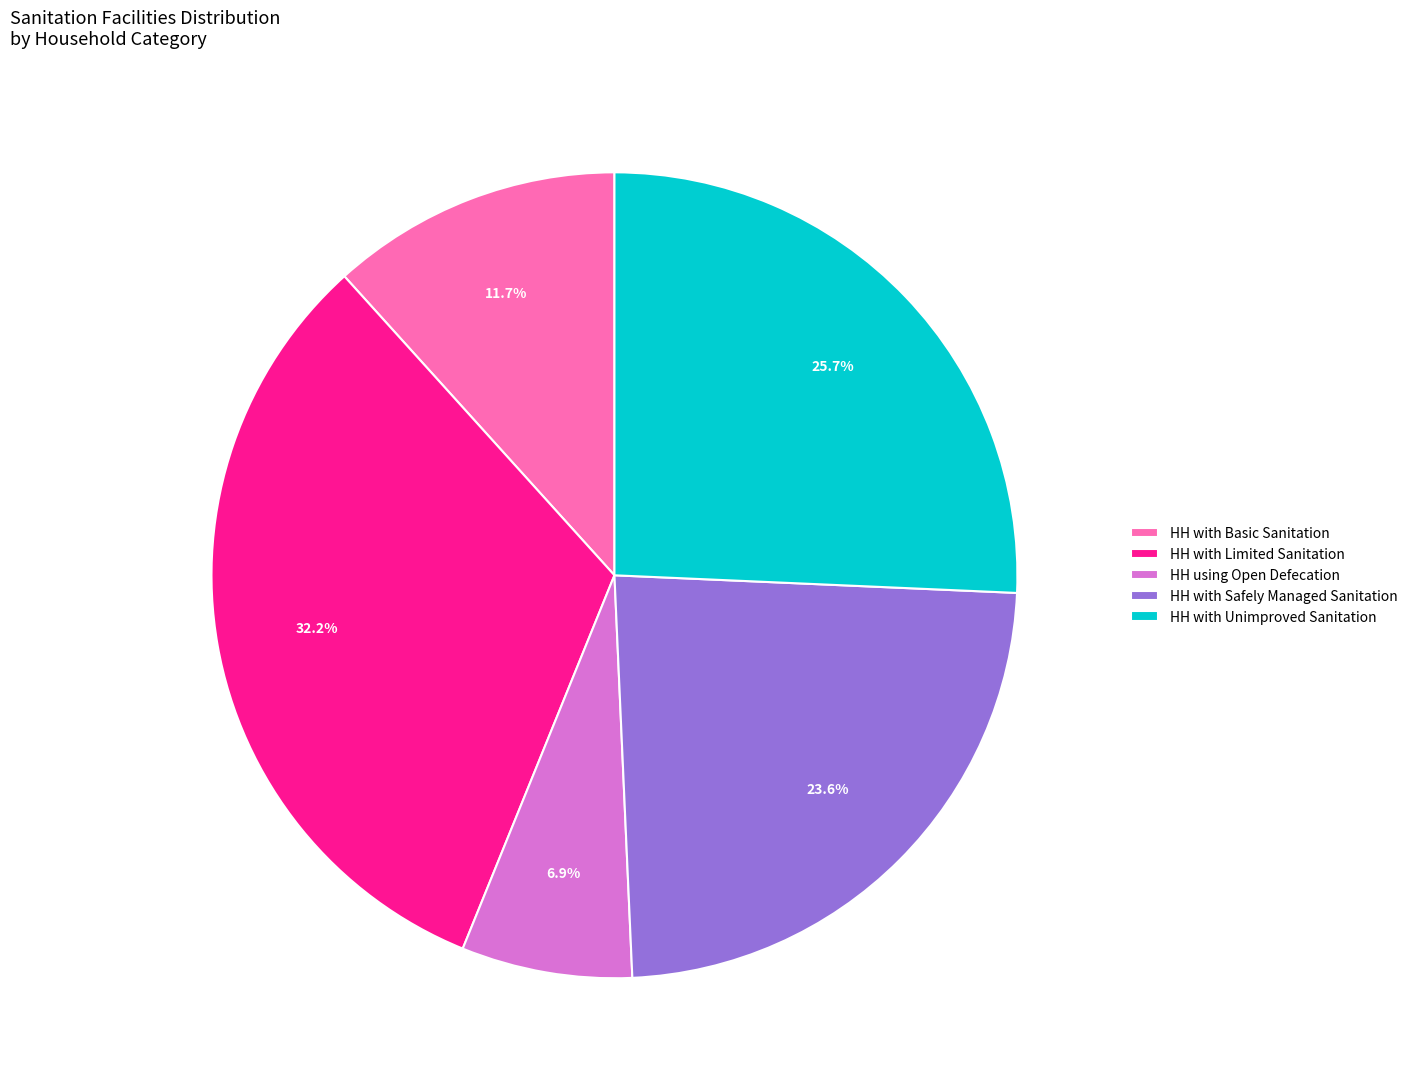

Does HH with Limited Sanitation represent more than half of the total?

No